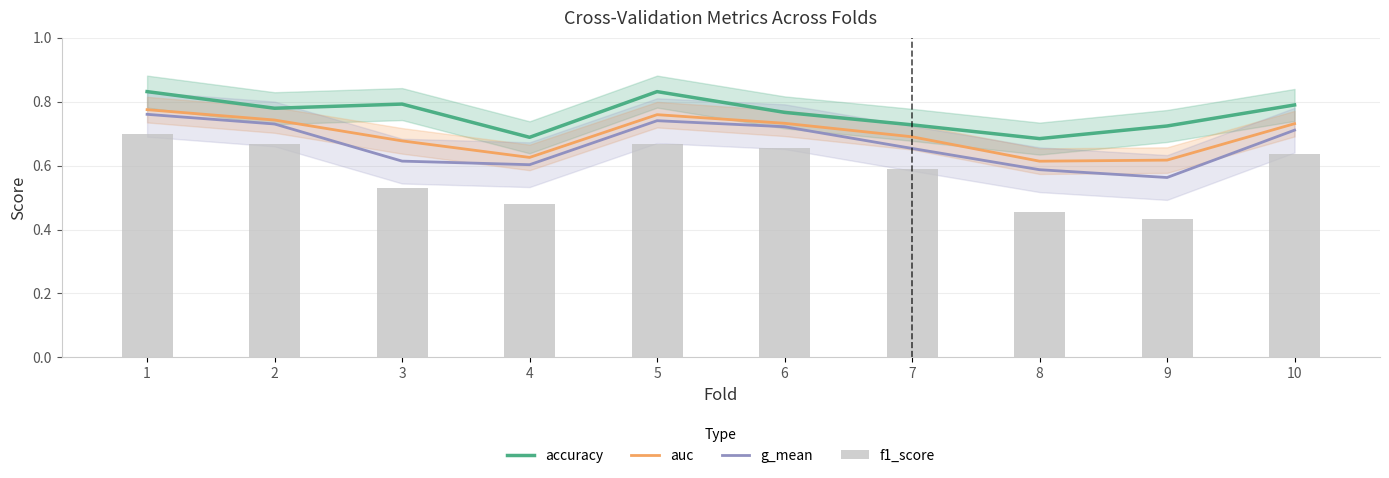

What is the sum of the auc values at 4 and 8?

1.2